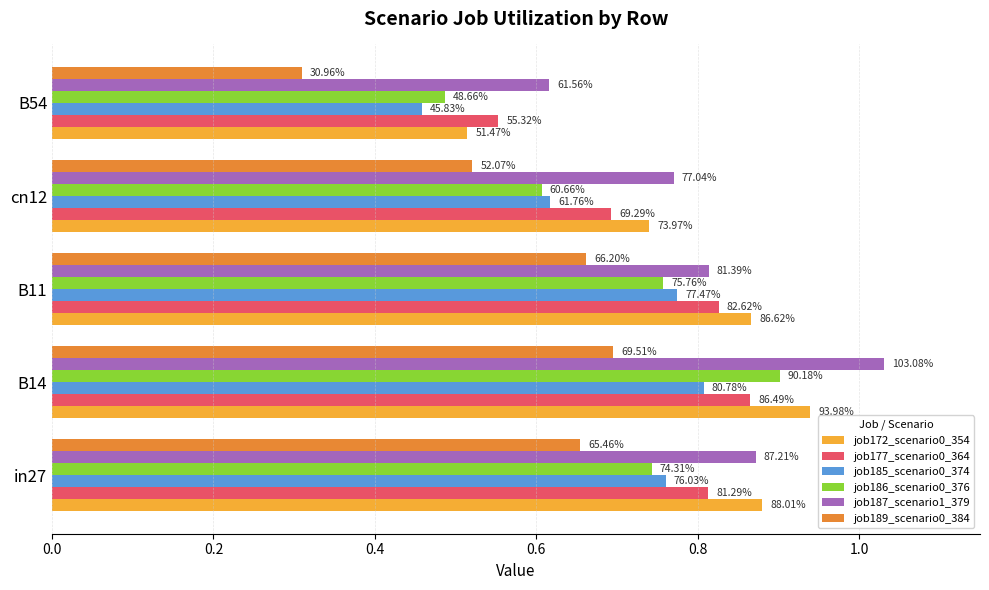

What is the value of the job185_scenario0_374 bar at the 1st from the left?

0.8